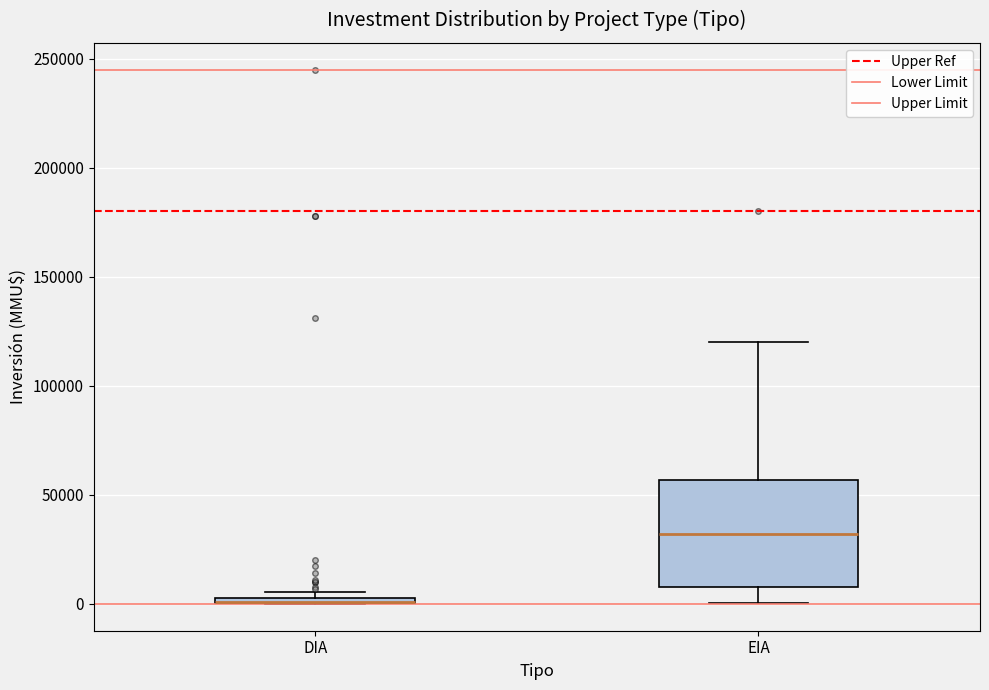

Which box is the tallest, from its lower edge to its upper edge?

EIA